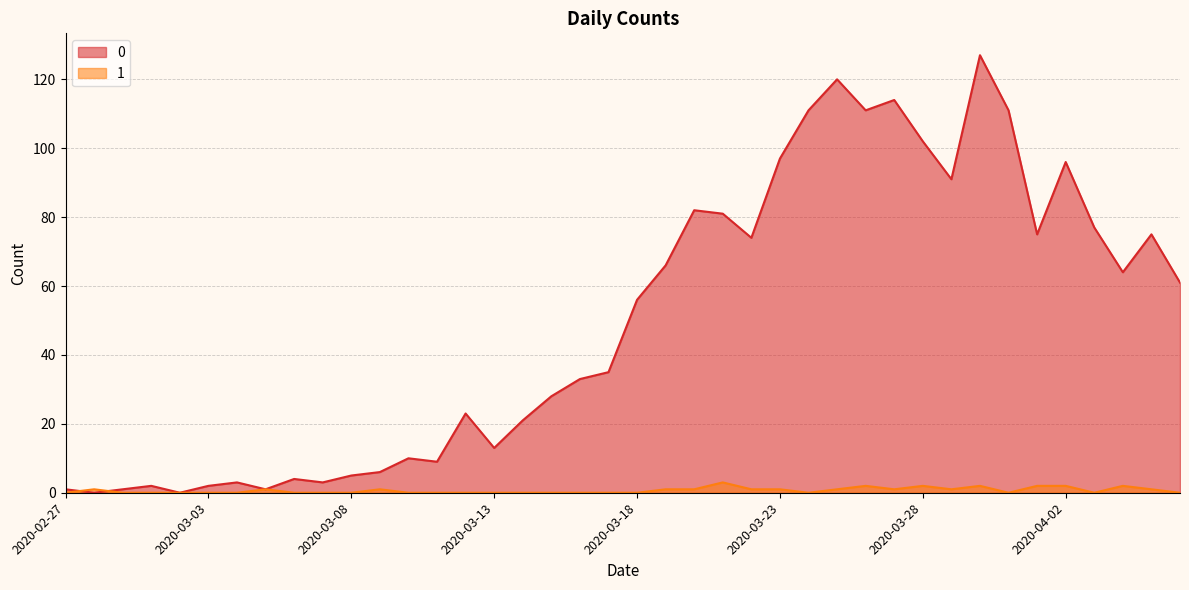

At how many categories does at least one series exceed 5?

29